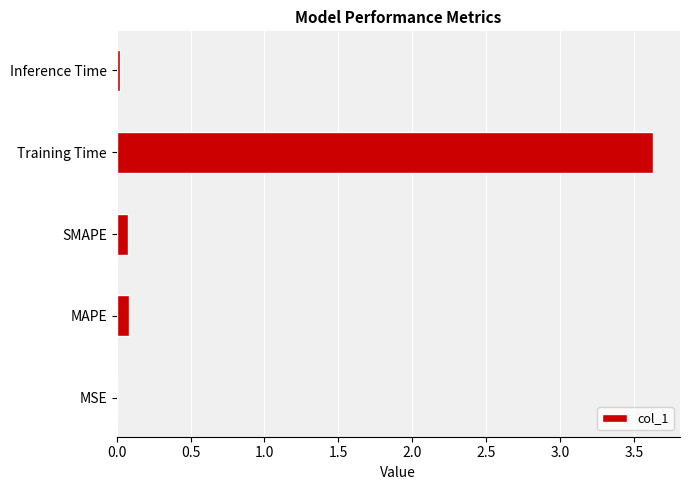

Between Training Time and Inference Time, which is larger?

Training Time